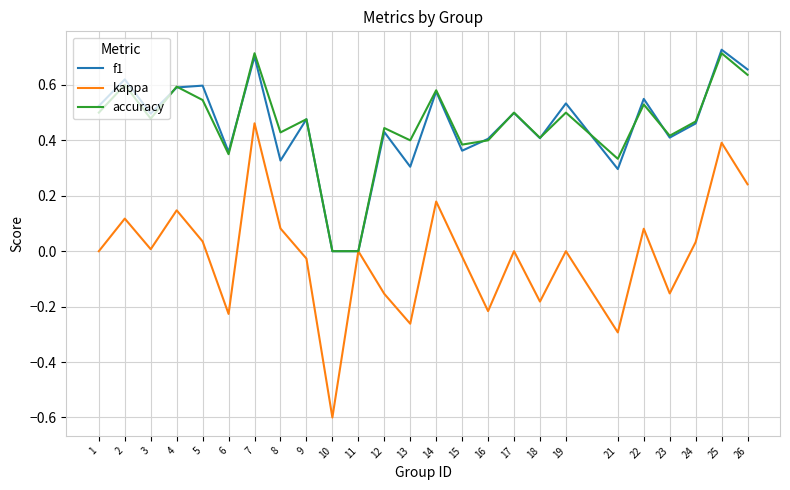

What is the smallest value displayed?

-0.6